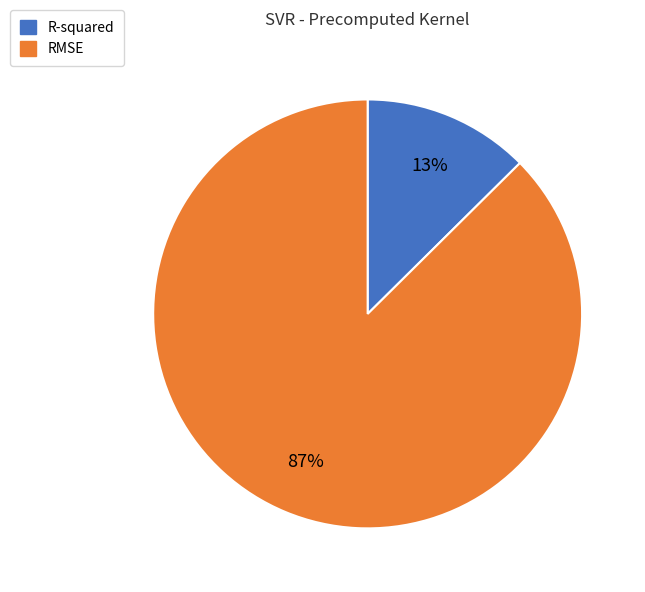

Is R-squared the majority of the pie?

No